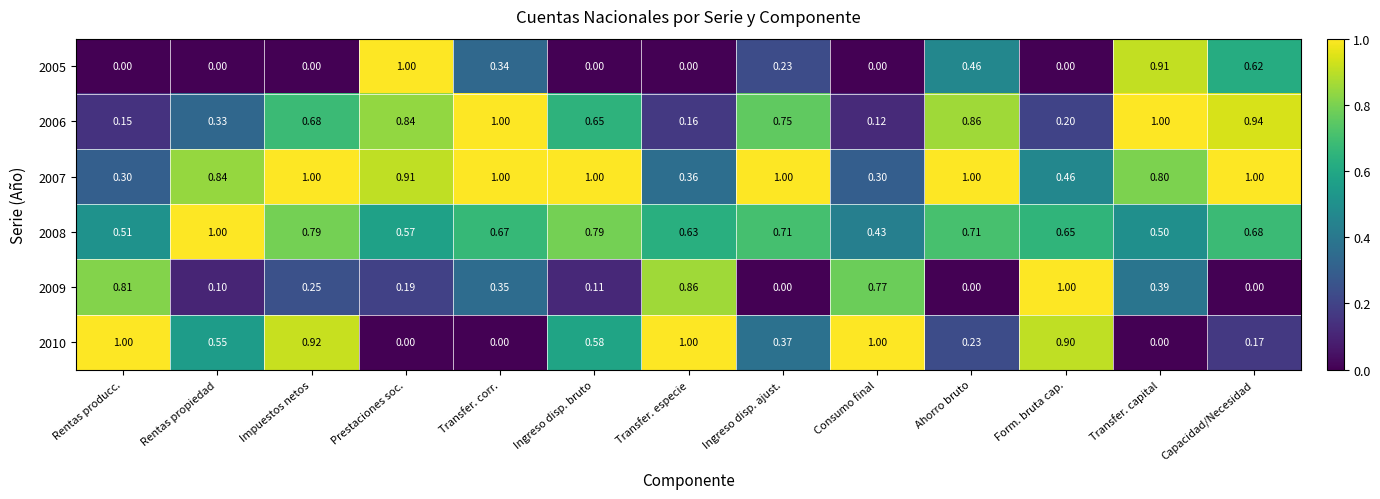

At which label does 2005 reach its peak?

Prestaciones soc.